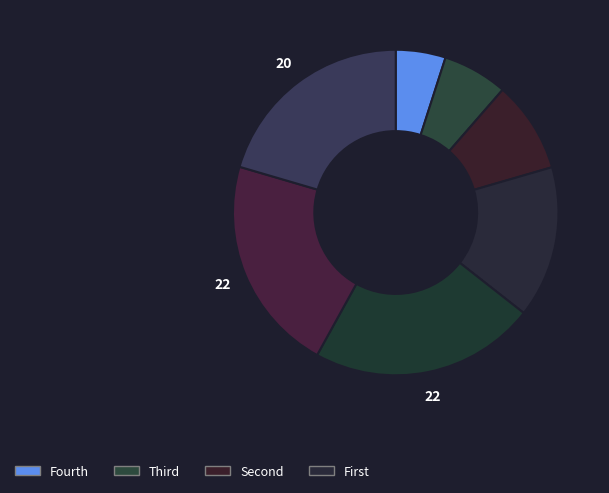

How many segments does this pie chart have?

7